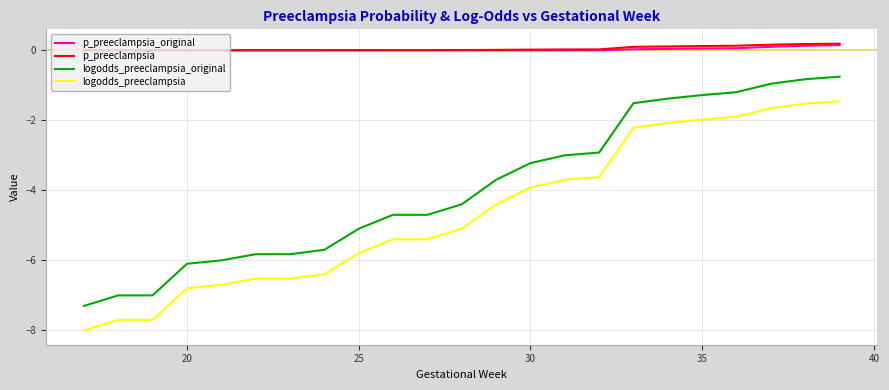

What is the highest value of the logodds_preeclampsia_original series?

-0.8